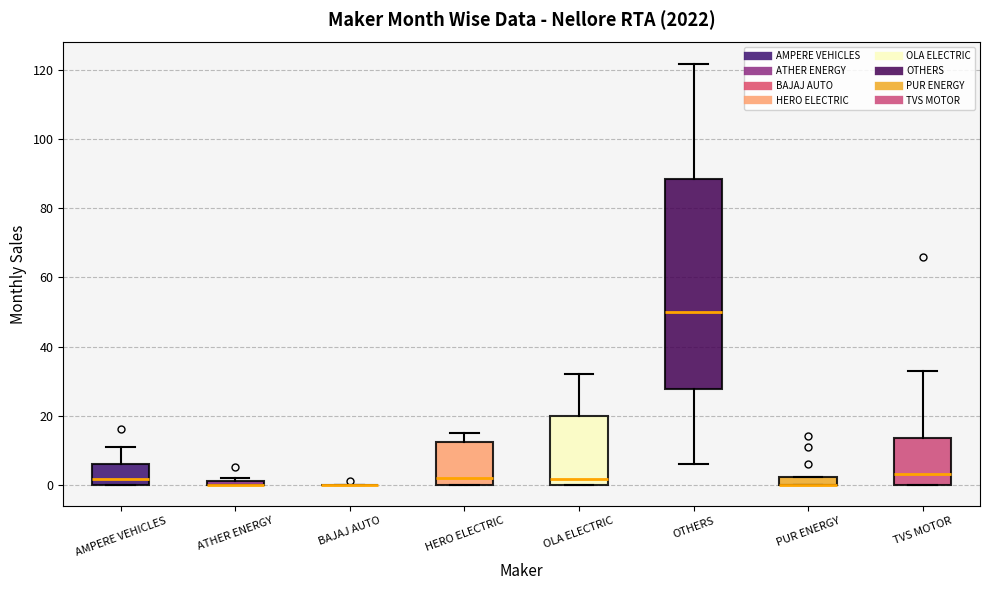

Where does the upper whisker of the box for OLA ELECTRIC end on the y-axis? The values are not printed on the chart, so give them approximately, as read against the axis.

32